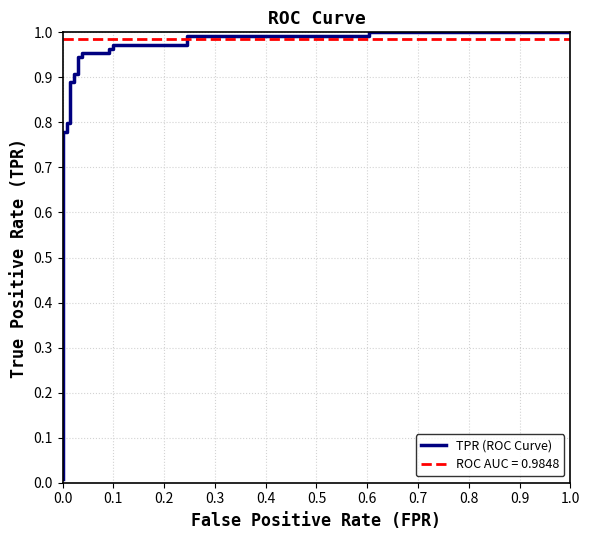

Reading left to right, extract all data points from this chart.

0.0	0.8	0.8	0.8	0.8	0.9	0.9	0.9	0.9	0.9	0.9	1.0	1.0	1.0	1.0	1.0	1.0	1.0	1.0	1.0	1.0	1.0	1.0